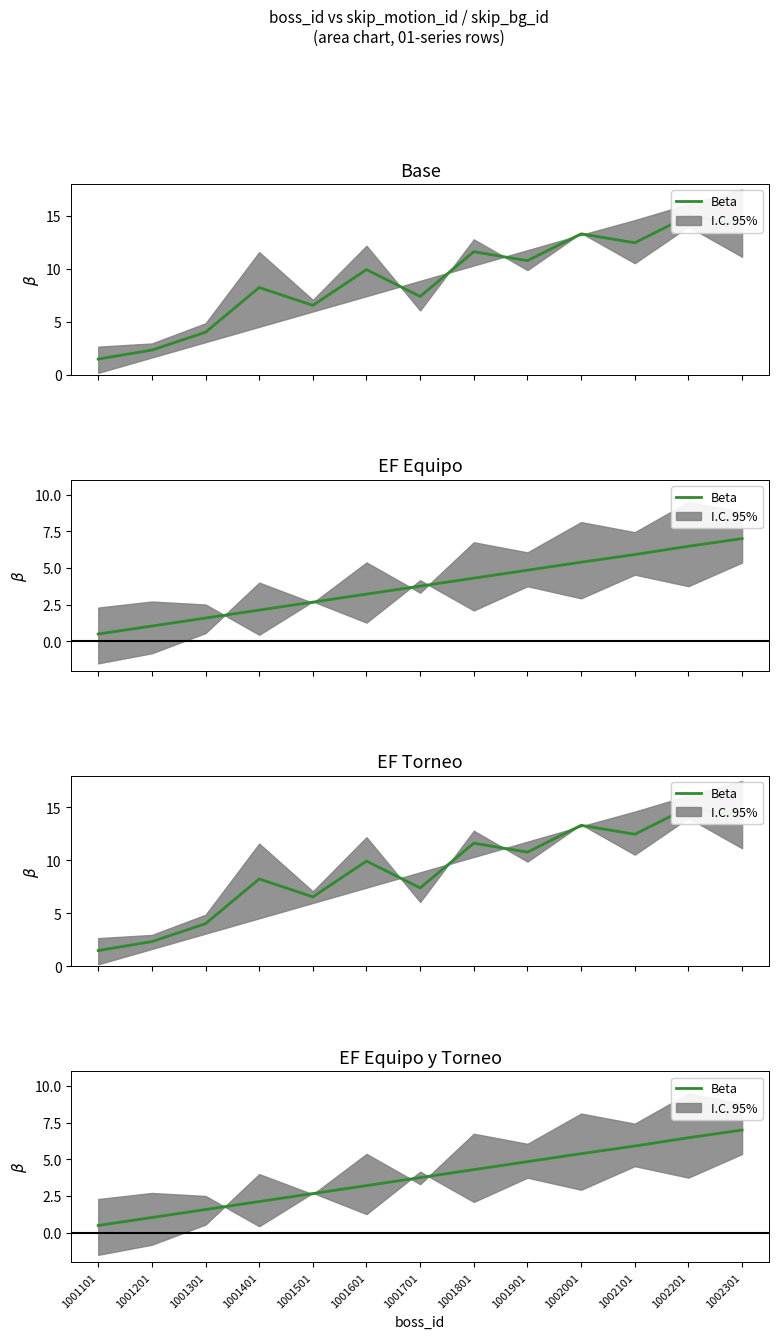

Which label corresponds to the smallest value in the chart?

1001101